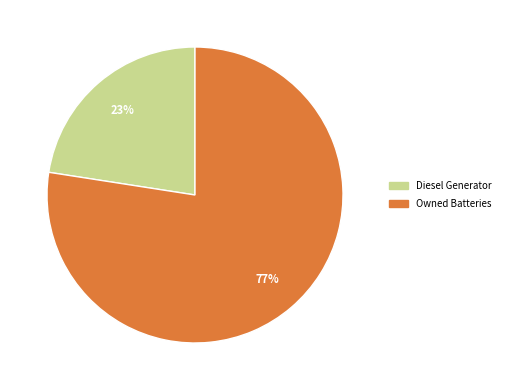

Is it true that Owned Batteries is 77% of the pie?

True